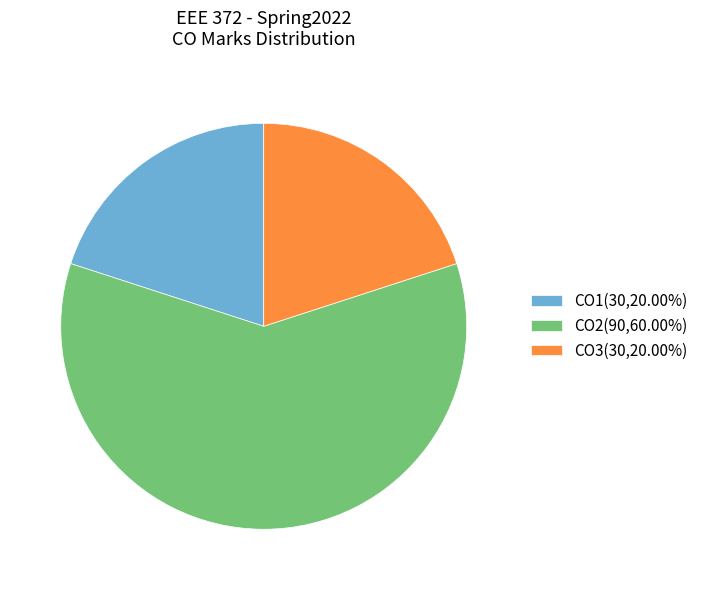

Do CO1(30,20.00%) and CO3(30,20.00%) together represent more than half of the pie?

No